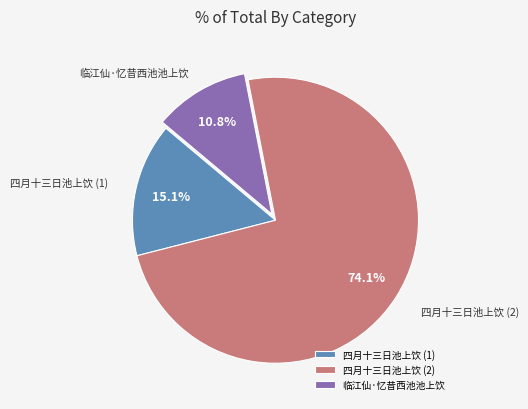

Rank the categories by value from lowest to highest.

临江仙·忆昔西池池上饮, 四月十三日池上饮 (1), 四月十三日池上饮 (2)